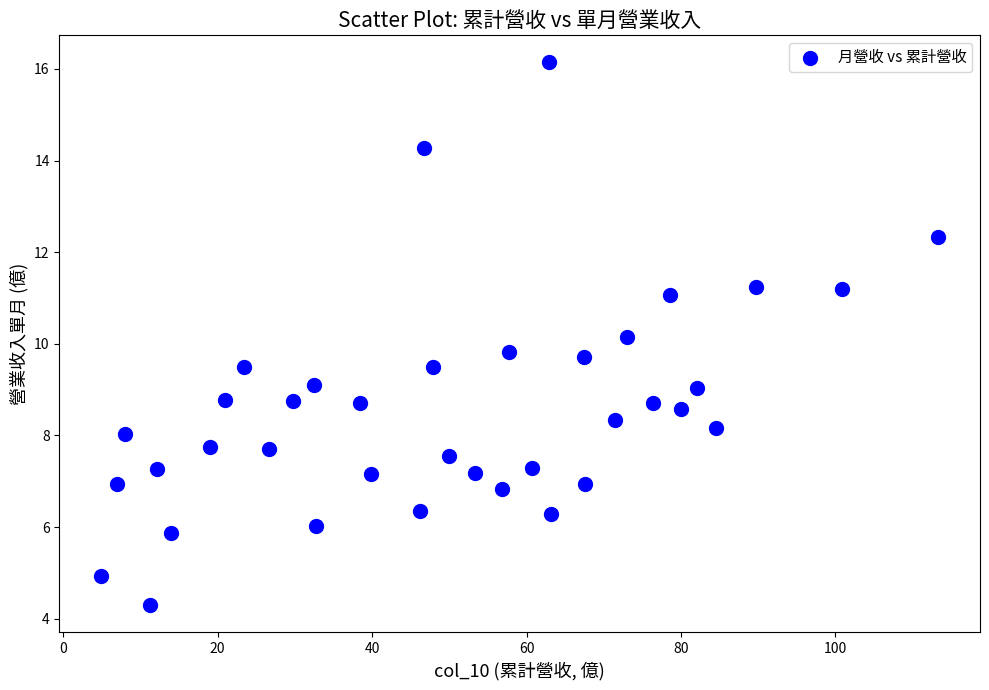

What is the range of X values (max minus min)?

108.4